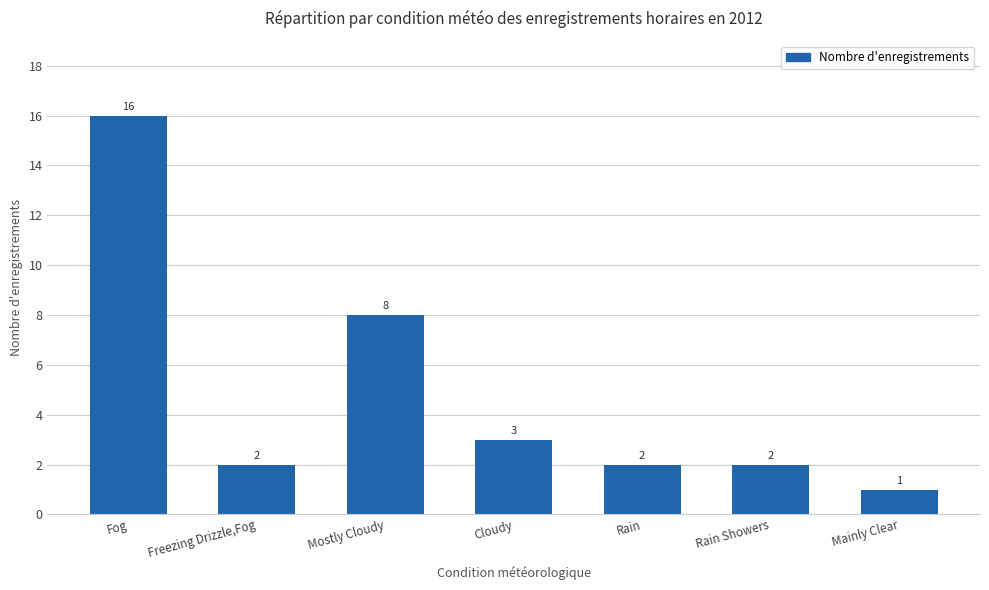

The chart shows a value of 2 at Rain Showers. True or false?

True